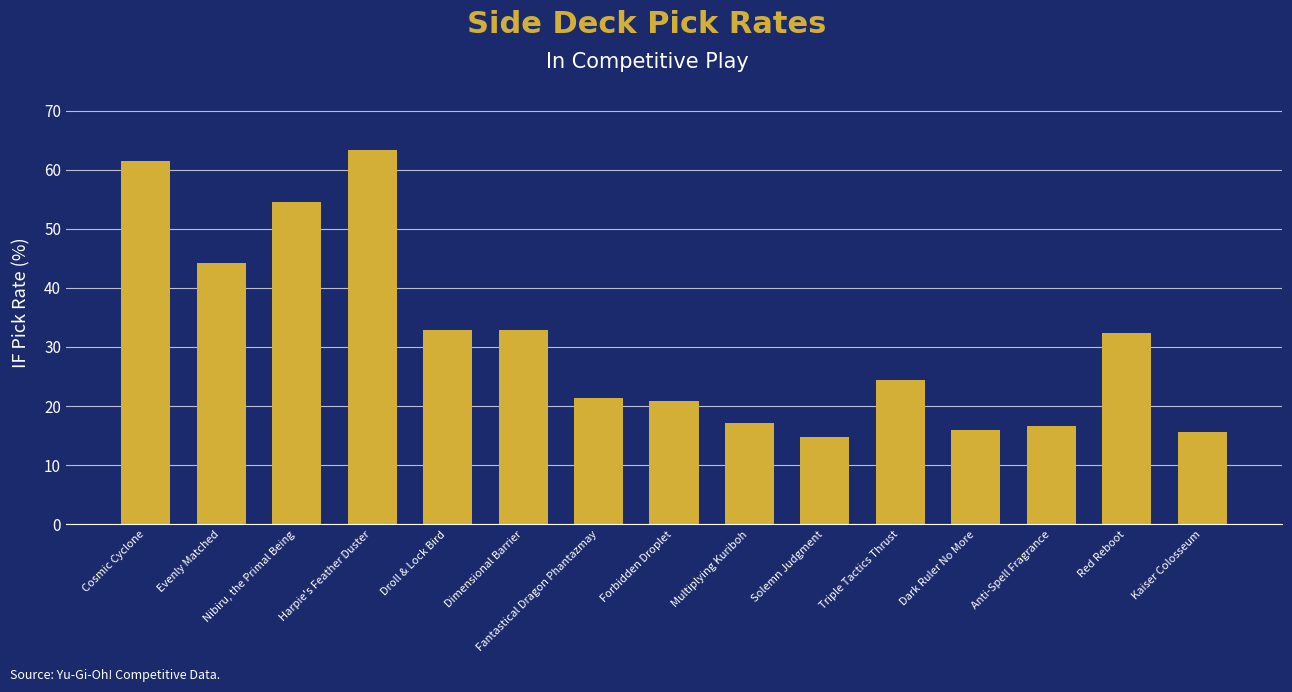

Which label corresponds to the largest value in the chart?

Harpie's Feather Duster